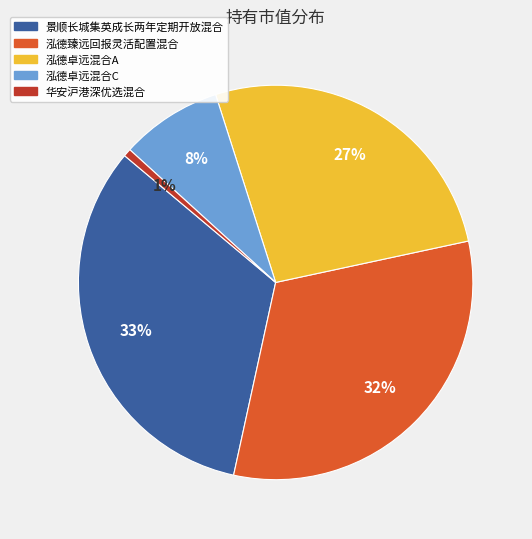

Rank the categories by value from lowest to highest.

华安沪港深优选混合, 泓德卓远混合C, 泓德卓远混合A, 泓德臻远回报灵活配置混合, 景顺长城集英成长两年定期开放混合